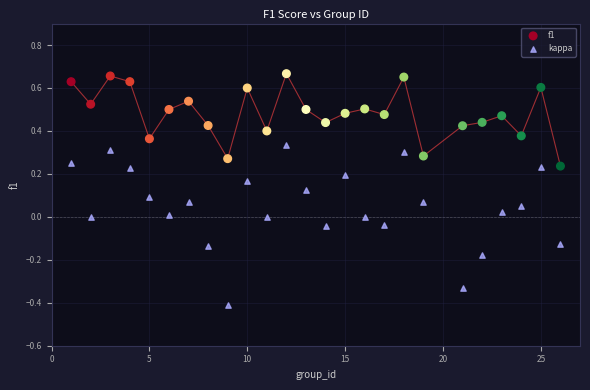

Which series contains the highest Y value?

f1